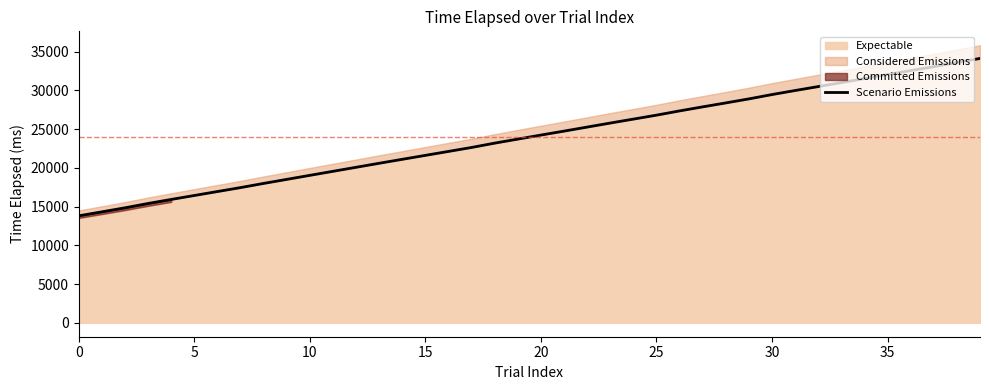

What is the maximum value for Expectable?

34127